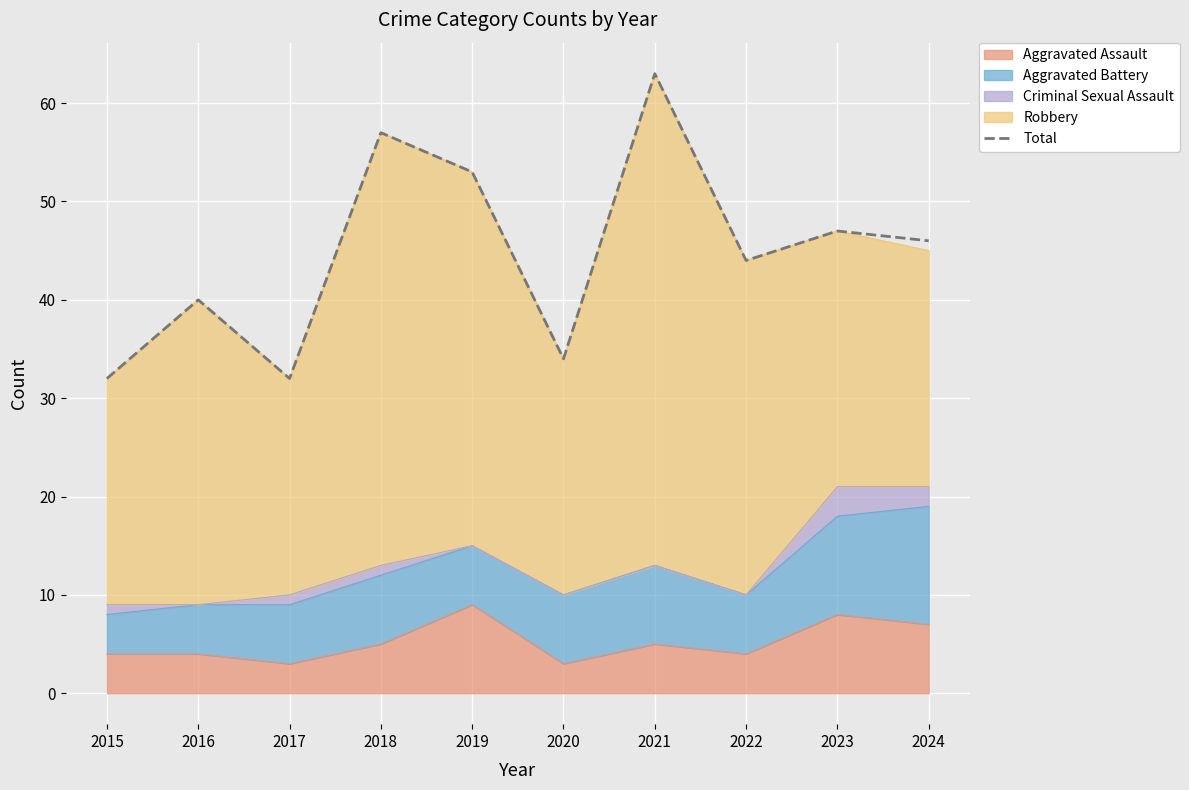

What is the value of the 10th point from the left?

46